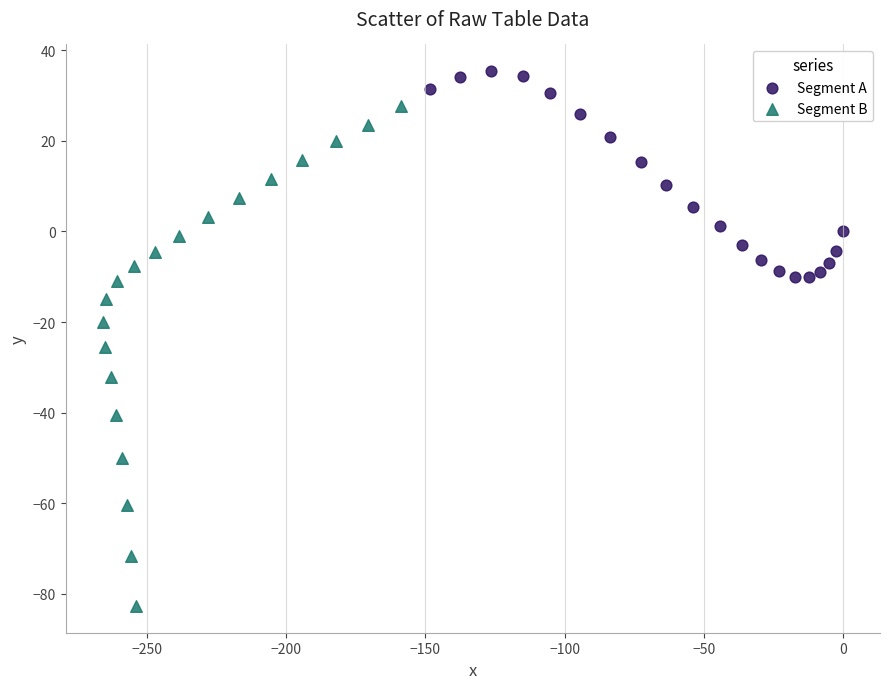

Which series reaches the minimum Y coordinate?

Segment B